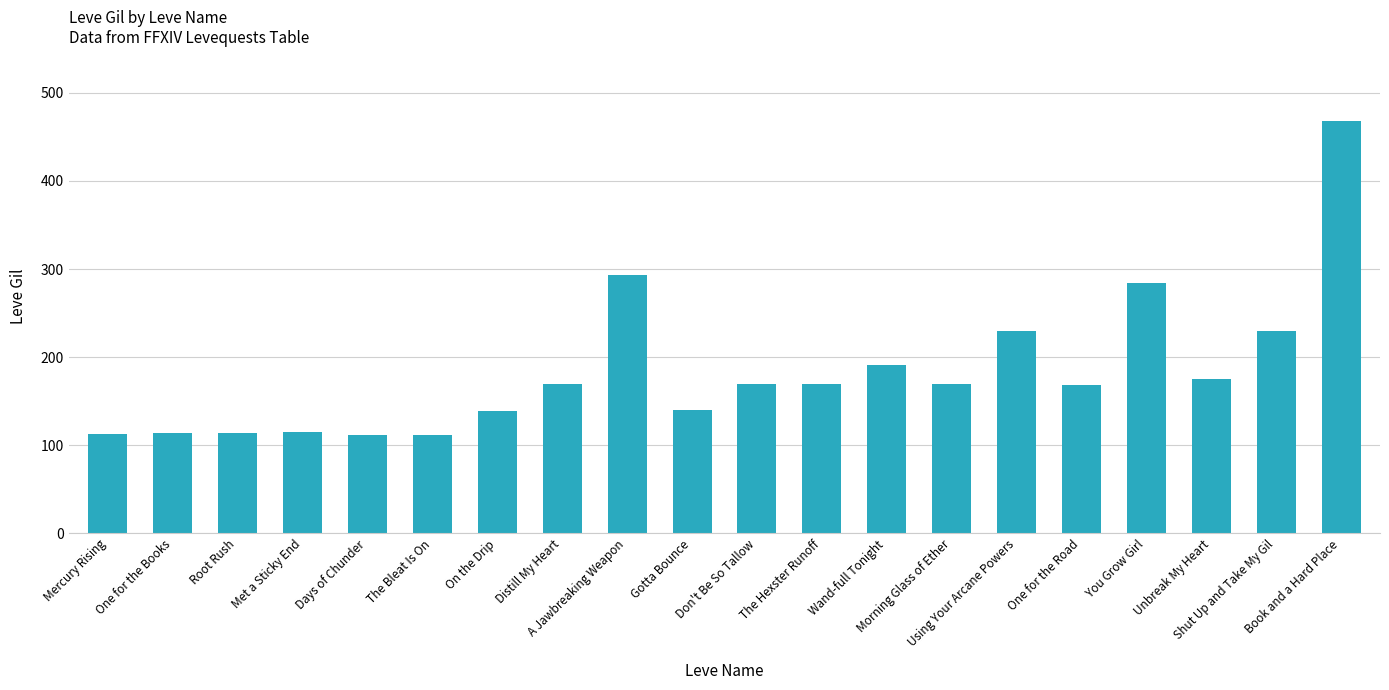

Does the chart contain any negative values?

No